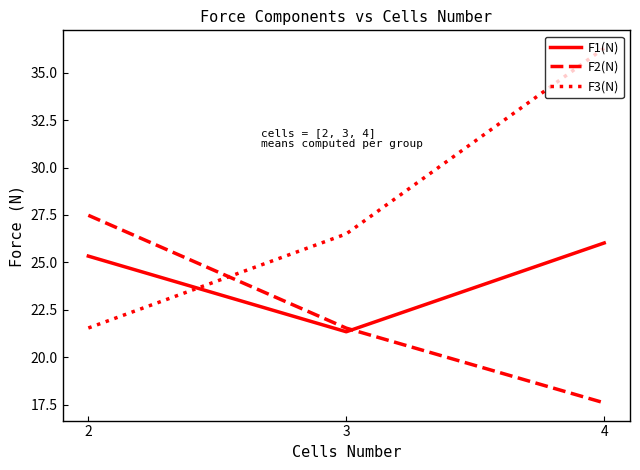

How many values in the F1(N) series exceed 25?

2